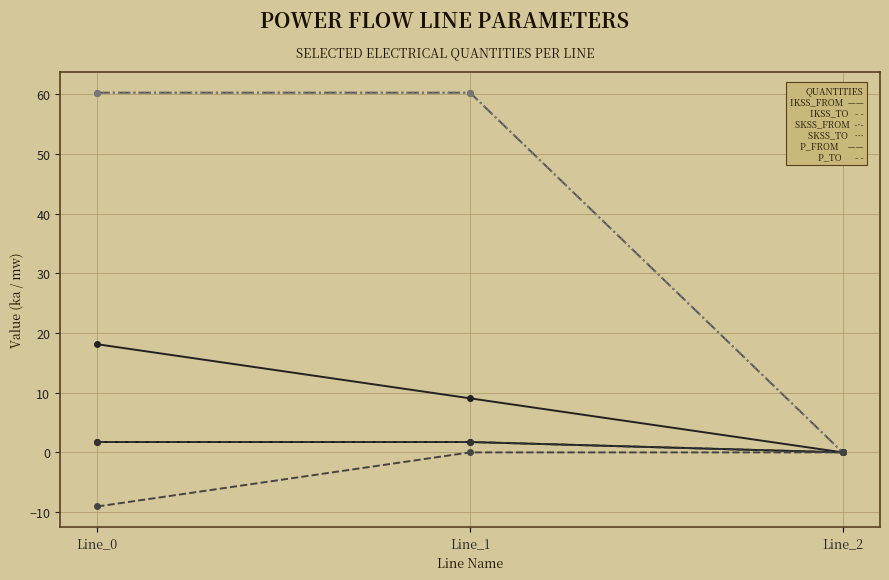

Does the chart have visible grid lines?

Yes